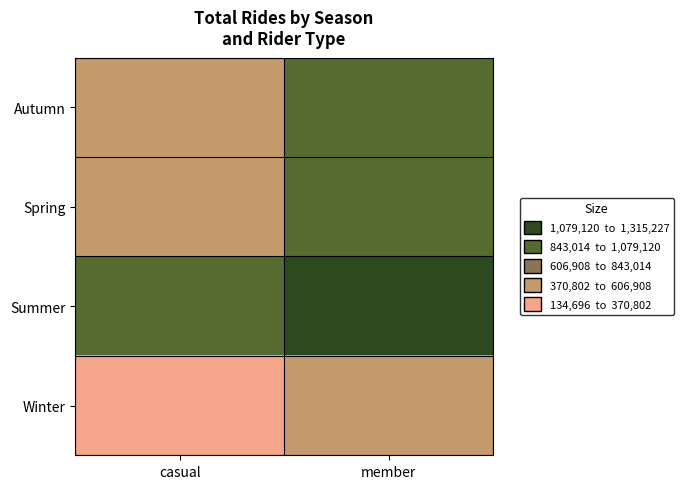

At which category is the sum across all series the highest?

member